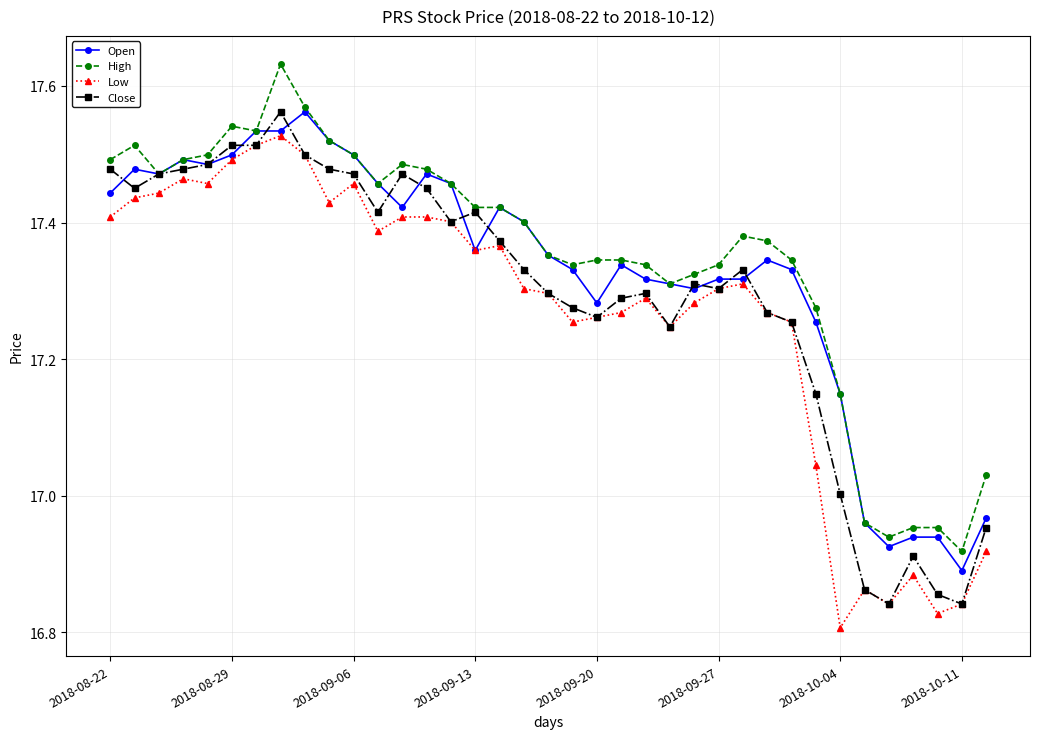

List the series in order of their overall mean, highest first.

High, Open, Close, Low